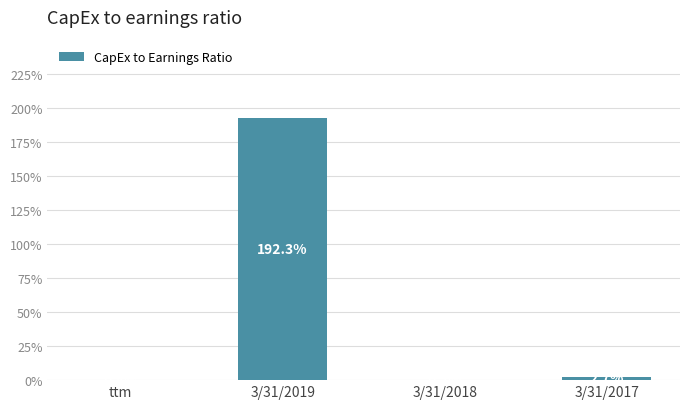

Rank the categories by value from highest to lowest.

3/31/2019, 3/31/2017, ttm, 3/31/2018